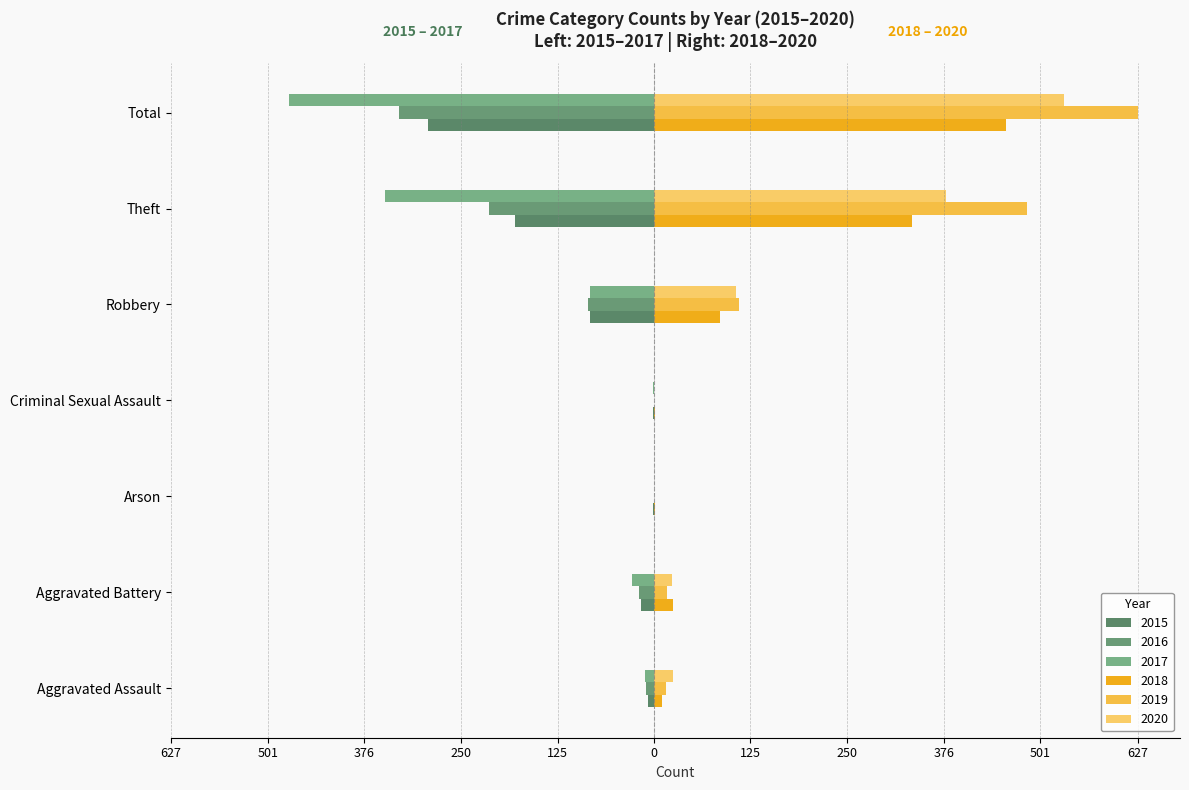

Reading left to right, transcribe all the data shown in this chart.

2015: Aggravated Assault=-8	Aggravated Battery=-17	Arson=-2	Criminal Sexual Assault=-2	Robbery=-83	Theft=-181	Total=-293
2016: Aggravated Assault=-10	Aggravated Battery=-20	Arson=0	Criminal Sexual Assault=0	Robbery=-86	Theft=-214	Total=-331
2017: Aggravated Assault=-12	Aggravated Battery=-28	Arson=0	Criminal Sexual Assault=-1	Robbery=-83	Theft=-349	Total=-474
2018: Aggravated Assault=10	Aggravated Battery=25	Arson=1	Criminal Sexual Assault=1	Robbery=85	Theft=335	Total=457
2019: Aggravated Assault=16	Aggravated Battery=17	Arson=0	Criminal Sexual Assault=0	Robbery=110	Theft=484	Total=627
2020: Aggravated Assault=24	Aggravated Battery=23	Arson=0	Criminal Sexual Assault=0	Robbery=106	Theft=378	Total=531